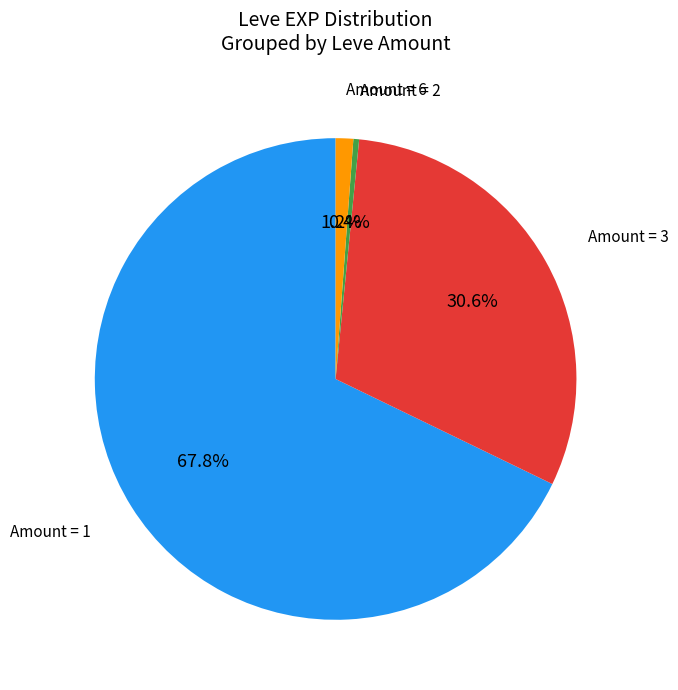

Count the number of slices in the pie.

4